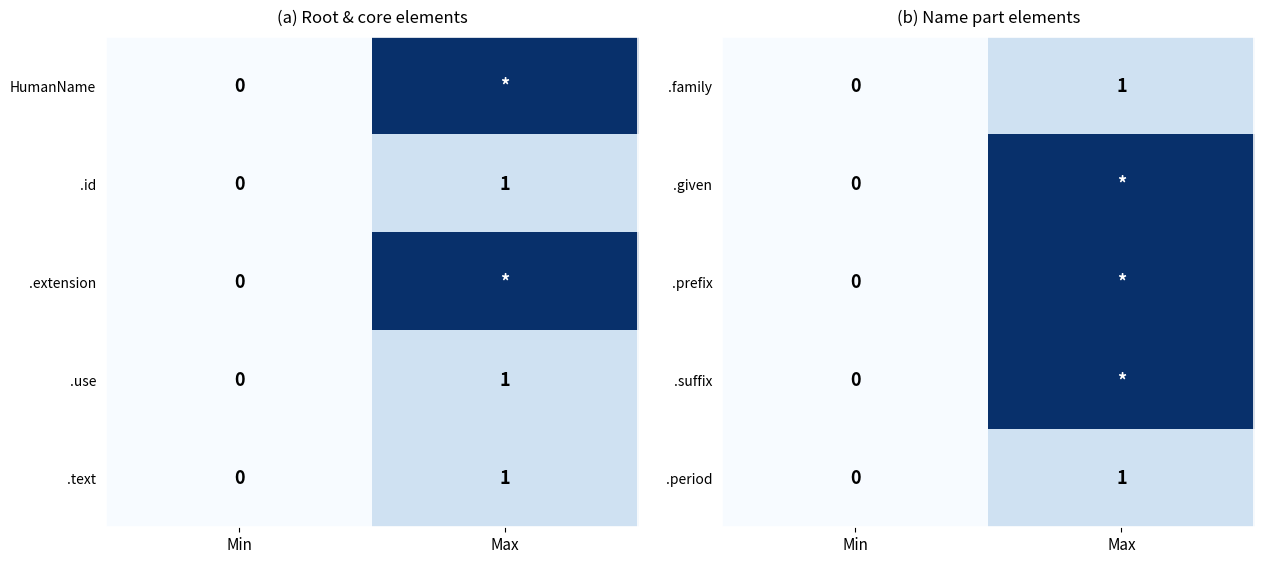

Is it true that .period equals 1 at Max?

True